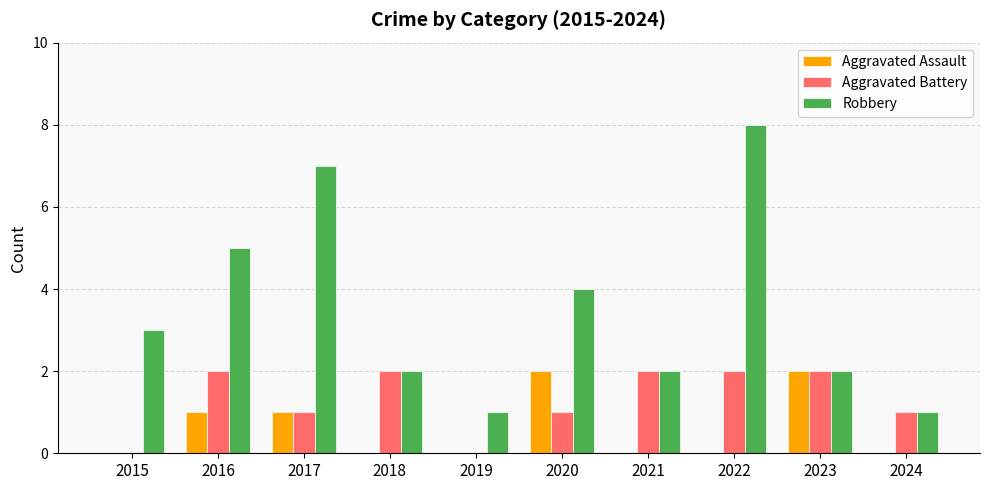

What are all the series names shown in the legend?

Aggravated Assault, Aggravated Battery, Robbery